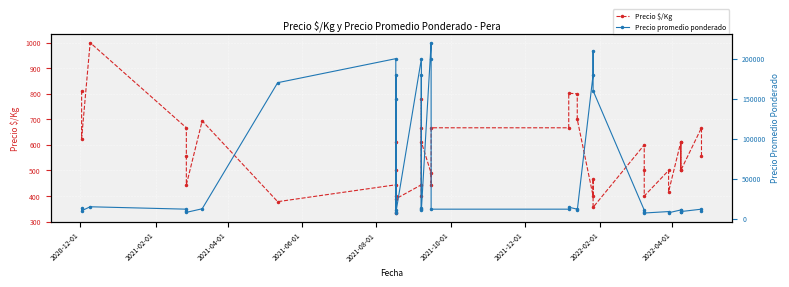

True or false: Precio $/Kg and Precio promedio ponderado cross at least once.

False